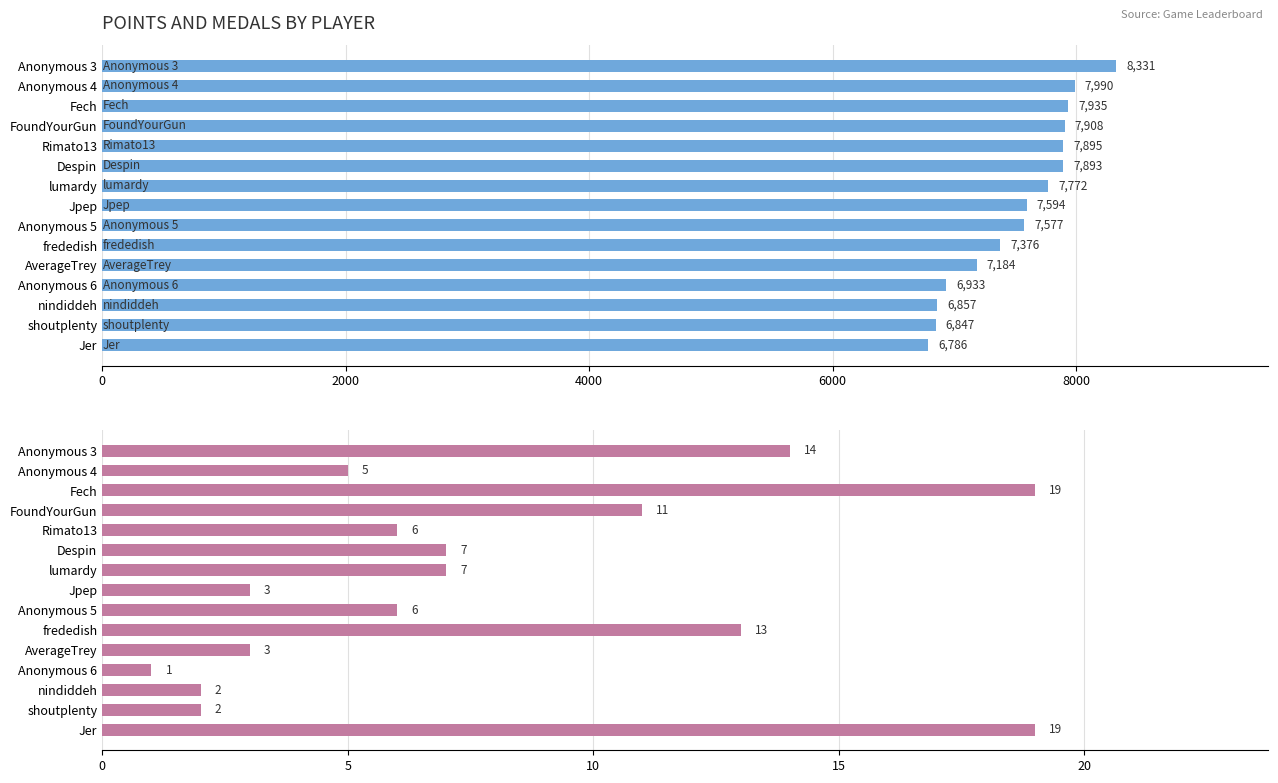

What is the sum of all Medals values?

118